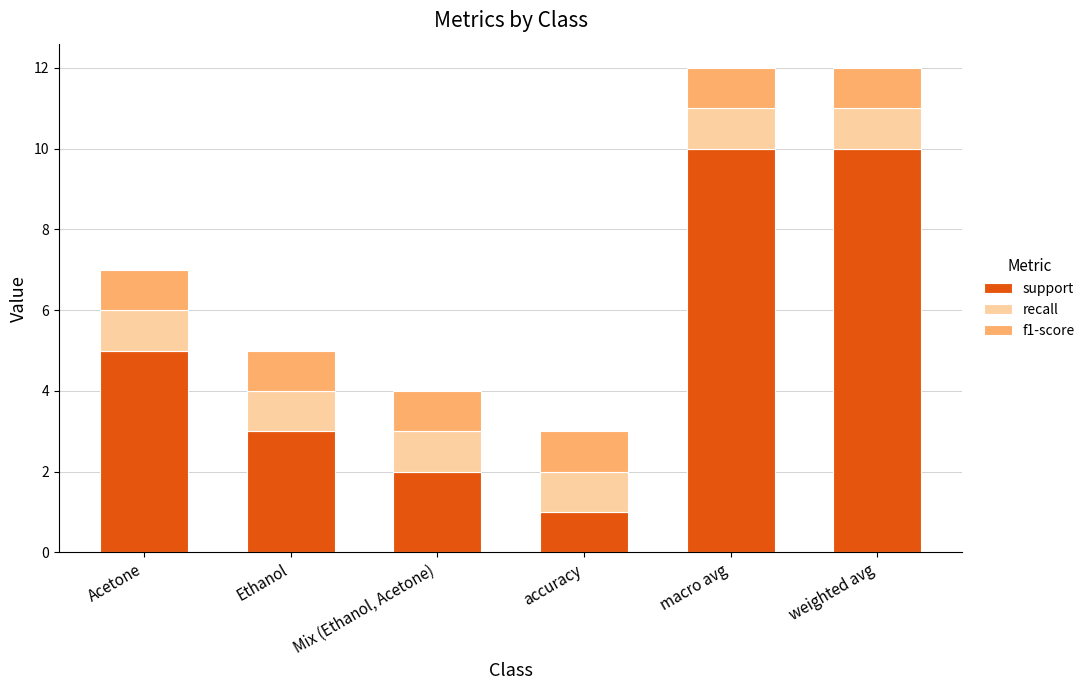

Are the bars horizontal?

No